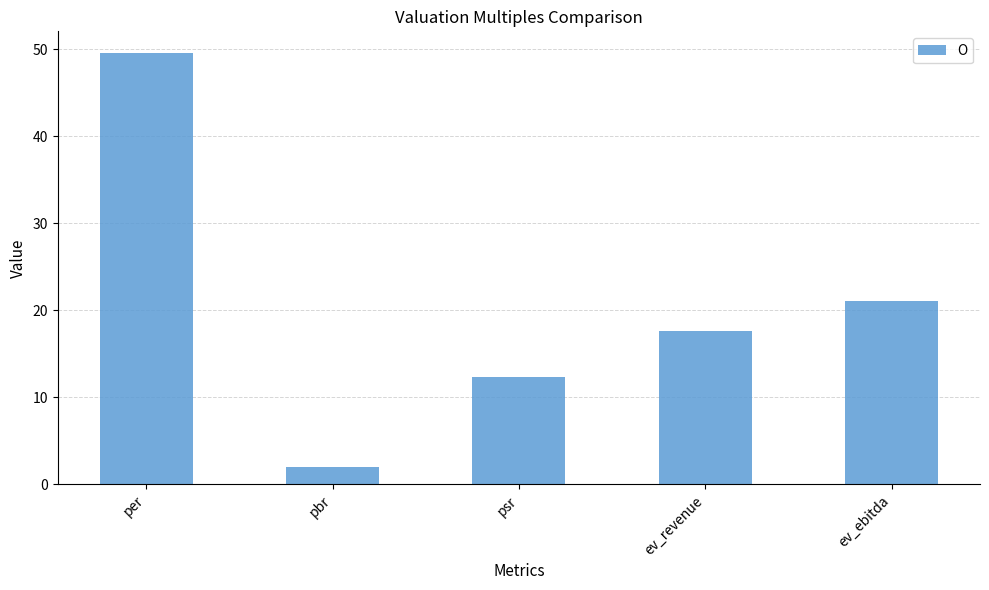

The value at per is 49.6. True or false?

True